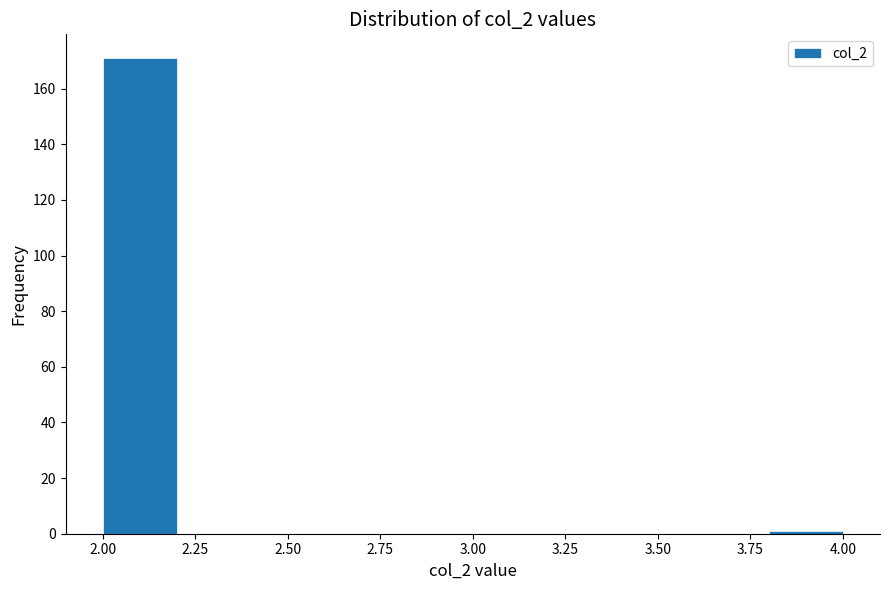

Reading left to right, list every bar in this chart as the range it spans on the x-axis followed by its height. The values are not printed on the chart, so give them approximately, as read against the axis.

2.0 to 2.2: 172
2.2 to 2.4: 0
2.4 to 2.6: 0
2.6 to 2.8: 0
2.8 to 3.0: 0
3.0 to 3.2: 0
3.2 to 3.4: 0
3.4 to 3.6: 0
3.6 to 3.8: 0
3.8 to 4.0: under 2